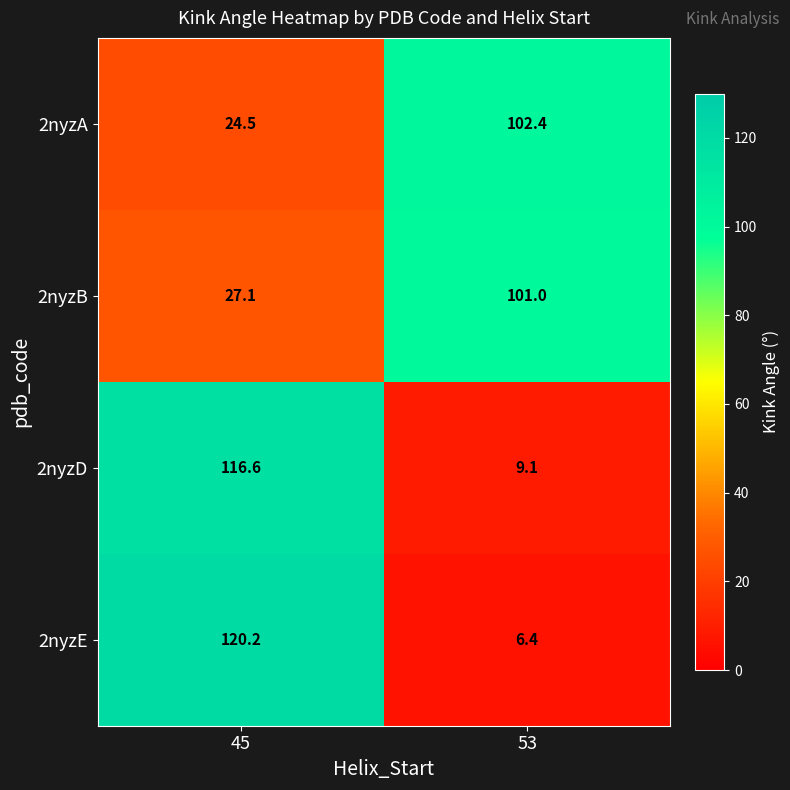

Is it true that 2nyzD equals 170.4 at 45?

False